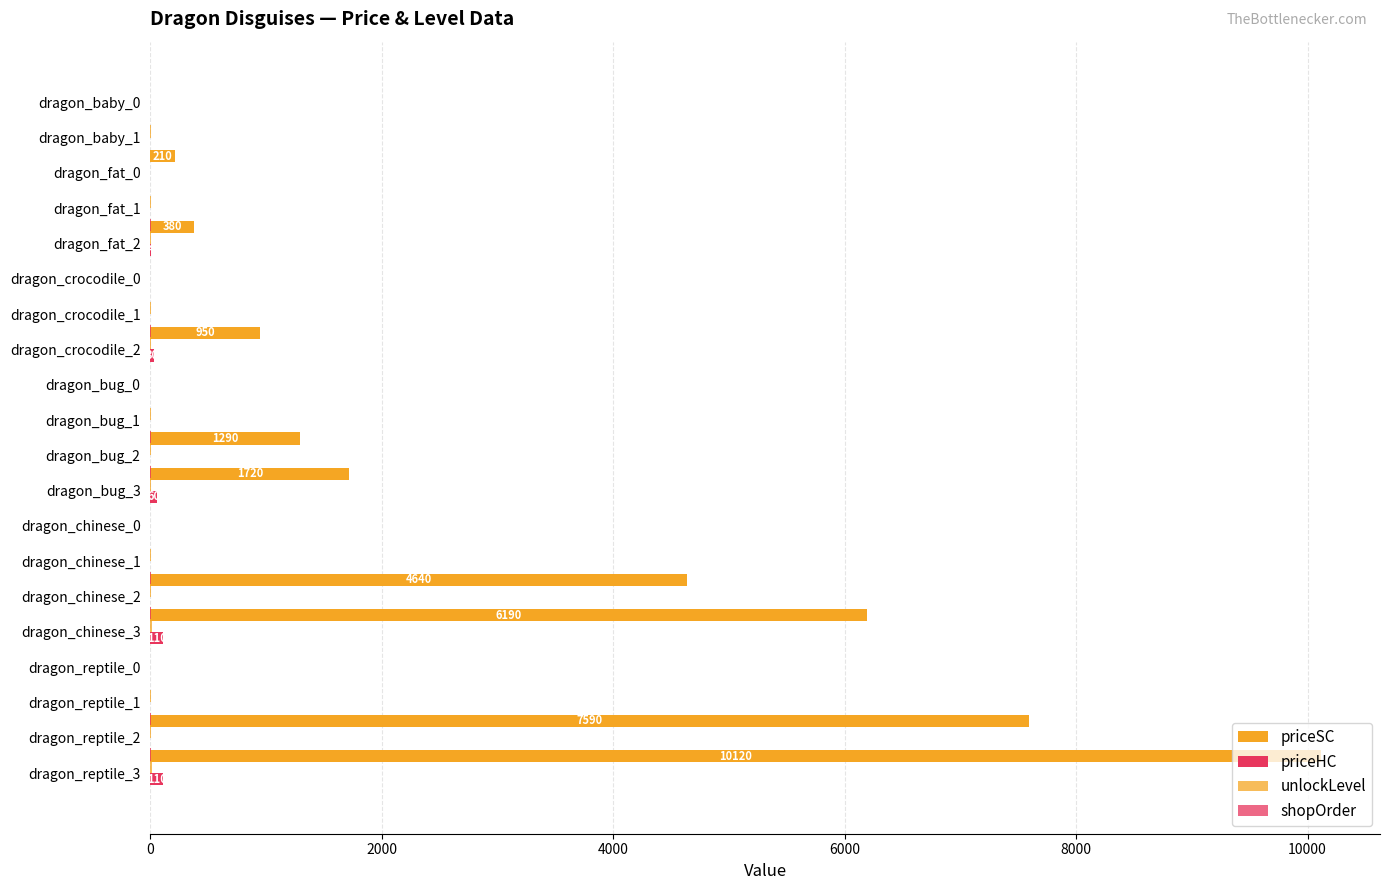

Read the unlockLevel value at dragon_chinese_2.

8